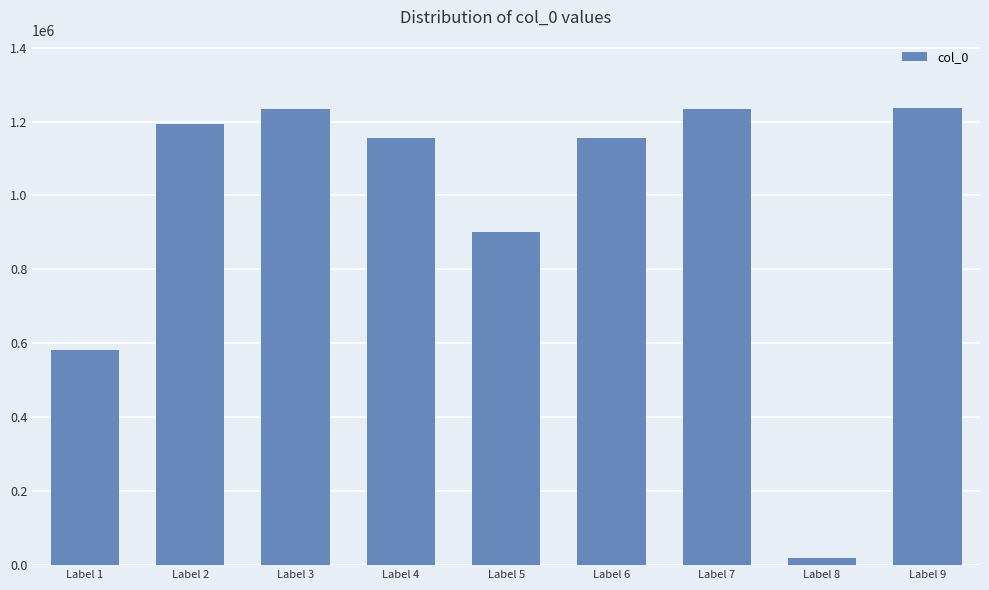

What is the ratio of the value at Label 6 to the value at Label 9?

0.9